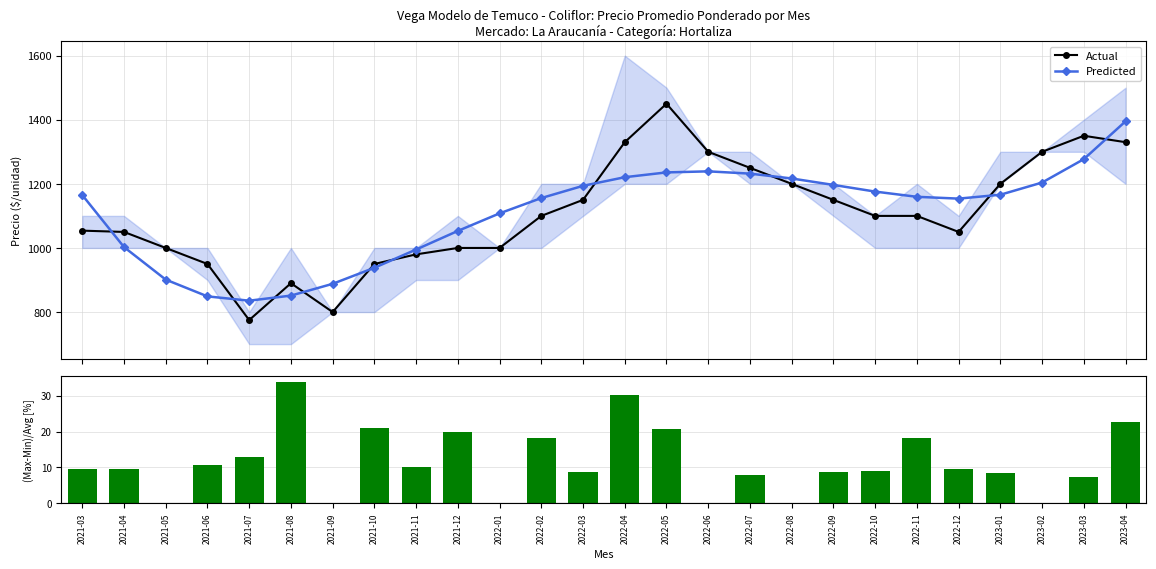

Rank the categories by Spread % value from highest to lowest.

2021-08, 2022-04, 2023-04, 2021-10, 2022-05, 2021-12, 2022-02, 2022-11, 2021-07, 2021-06, 2021-11, 2021-04, 2022-12, 2021-03, 2022-10, 2022-03, 2022-09, 2023-01, 2022-07, 2023-03, 2021-05, 2021-09, 2022-01, 2022-06, 2022-08, 2023-02